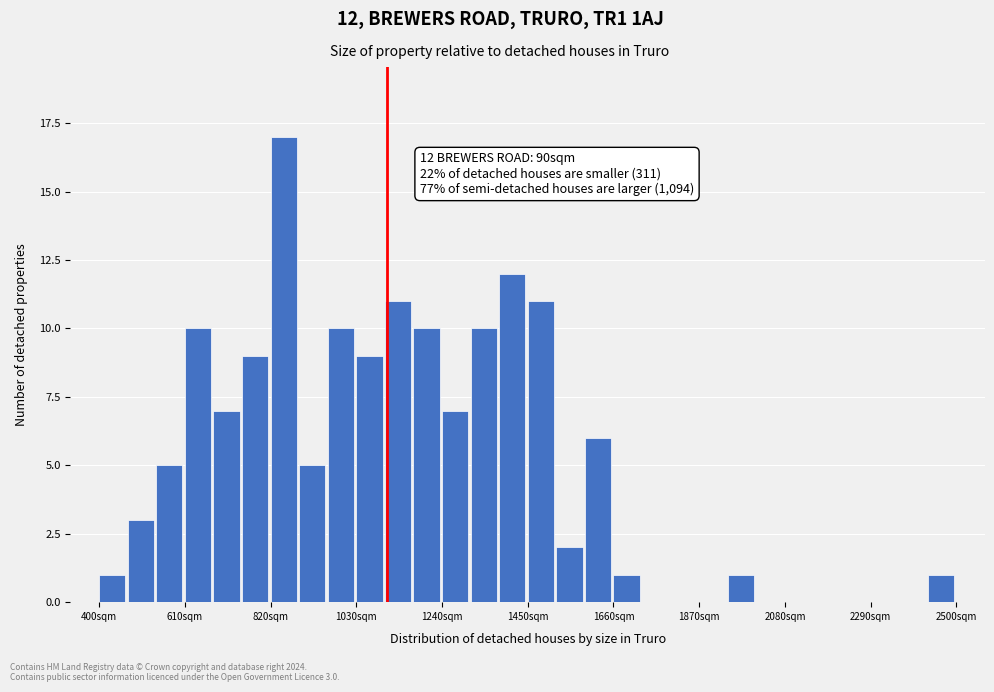

Around what value on the x-axis is the tallest bar? Give the approximate position of its centre, as read against the axis.

850